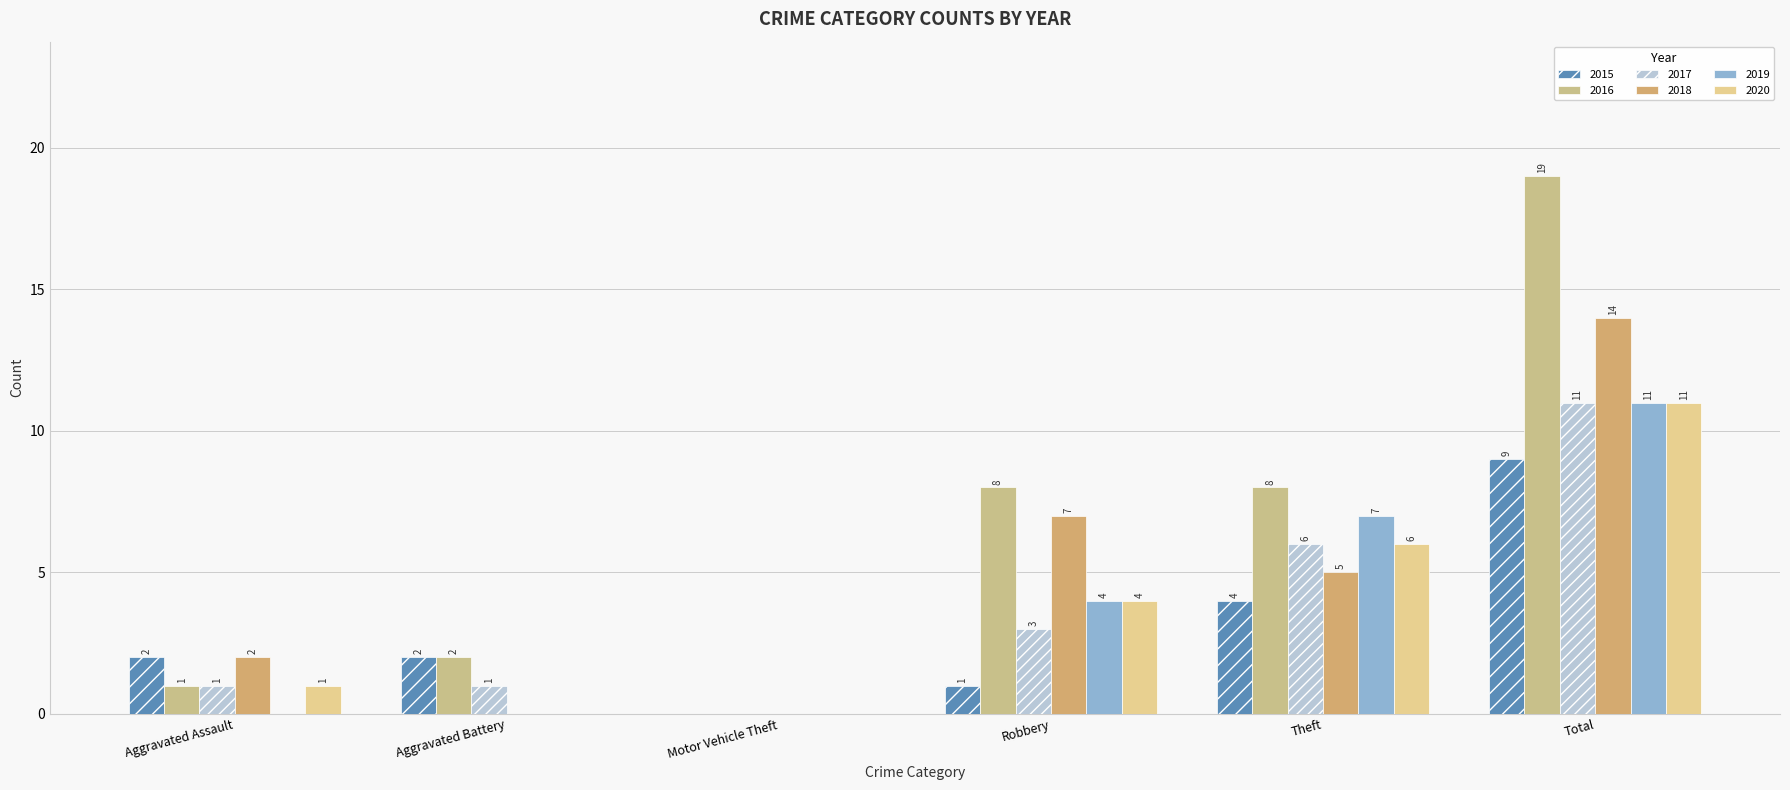

Are the bars horizontal?

No